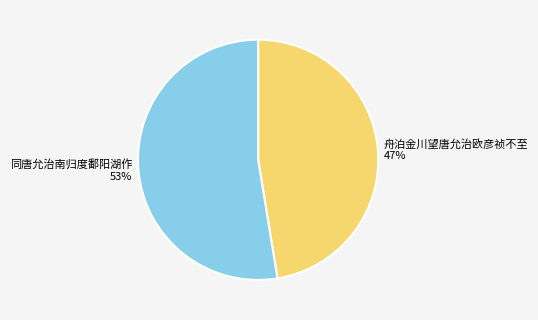

The 舟泊金川望唐允治欧彦祯不至 slice represents 53% of the pie. True or false?

False